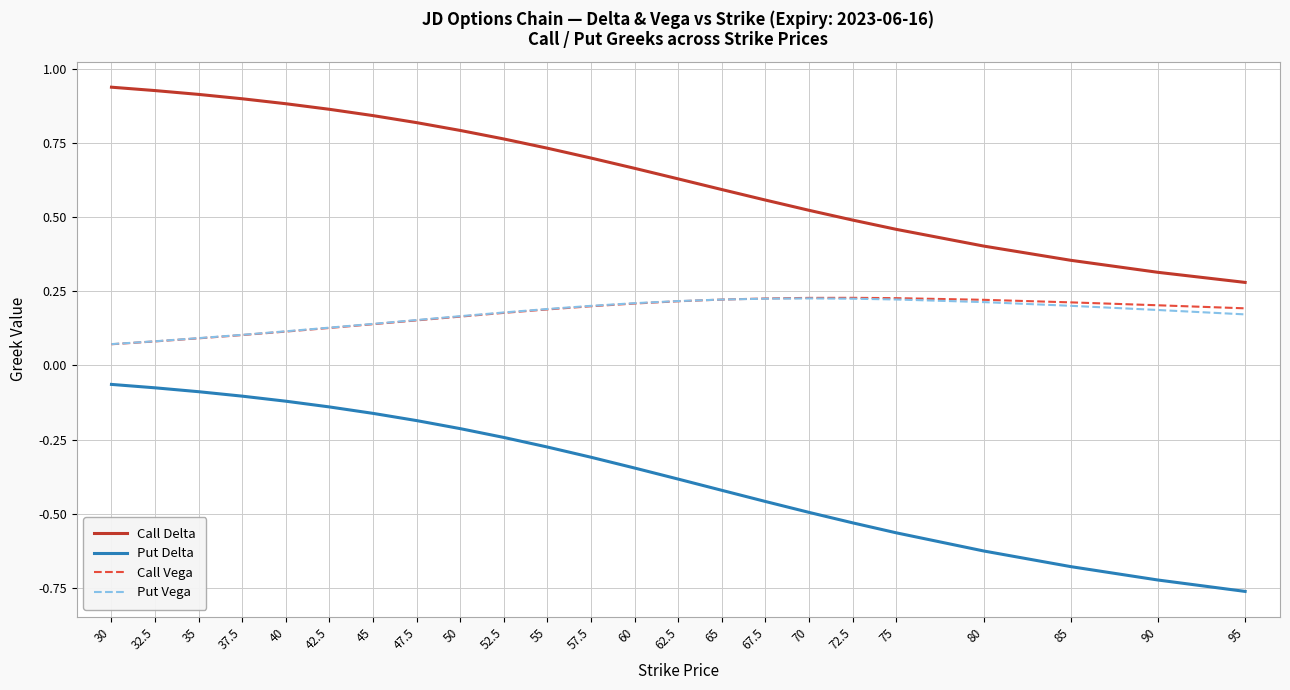

Is it true that Call Delta equals 0.6 at 47.5?

False